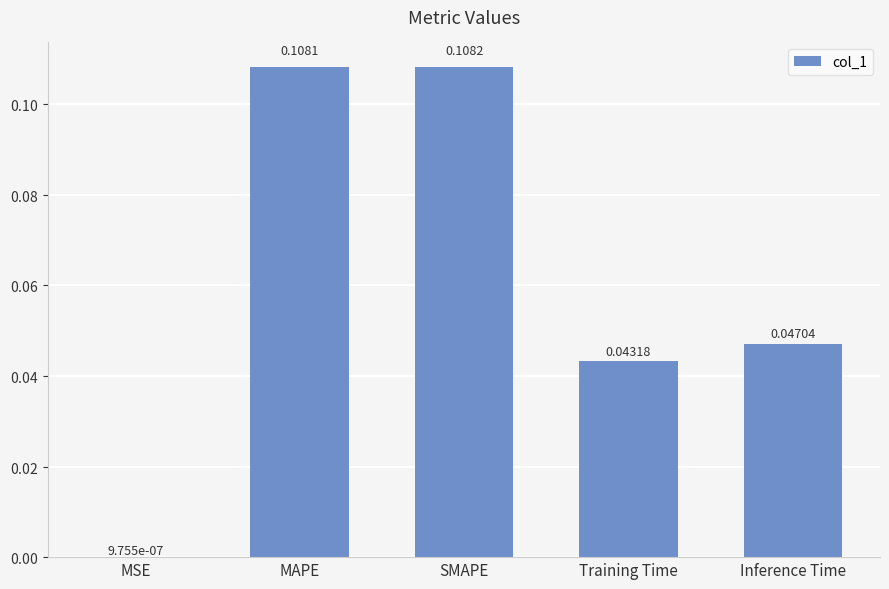

Between Inference Time and Training Time, which is larger?

Inference Time